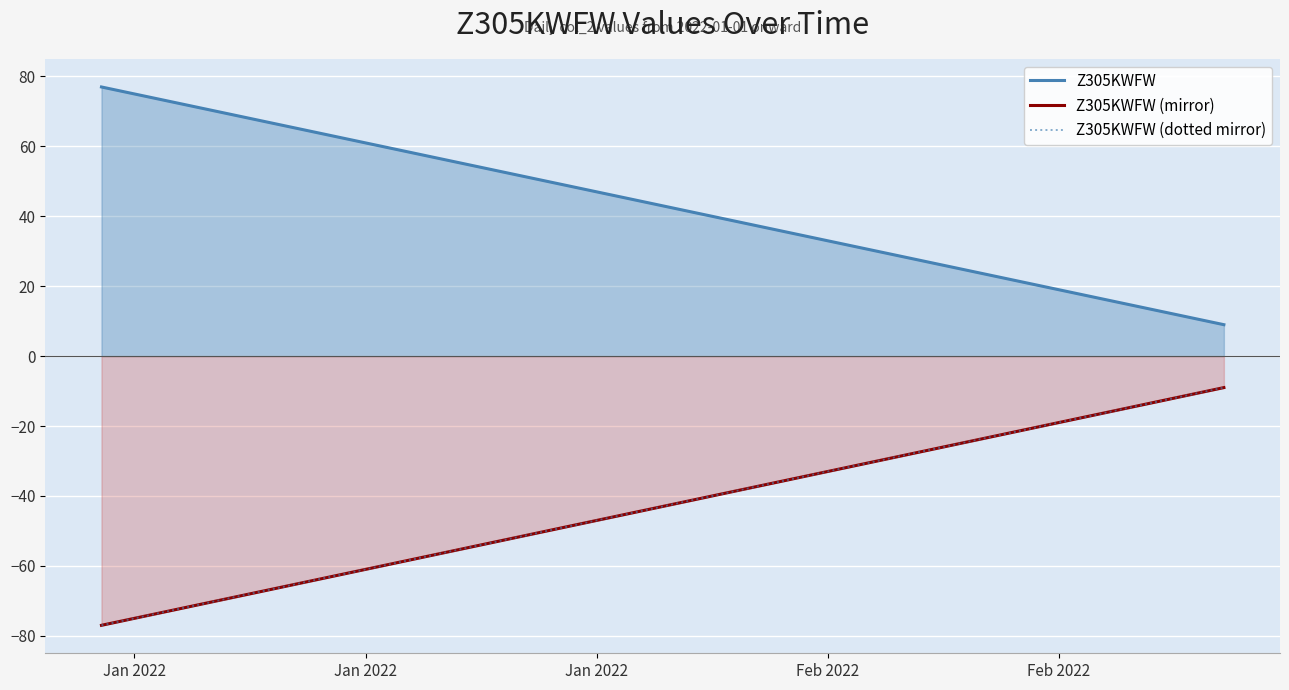

True or false: Z305KWFW has more than 0 interior local peaks.

False